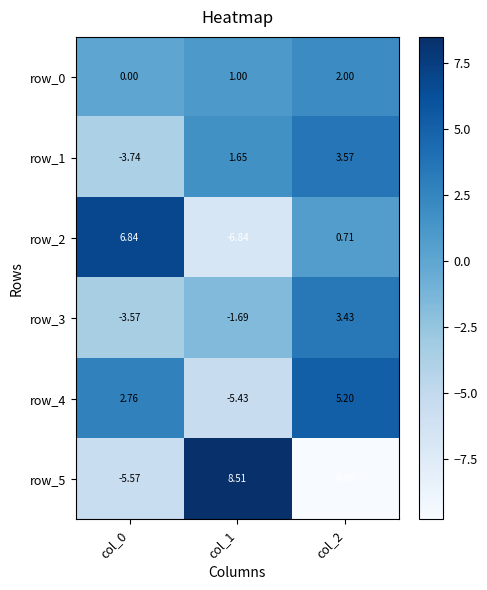

Is the value of row_0 at col_1 greater than the value of row_3 at col_0?

Yes